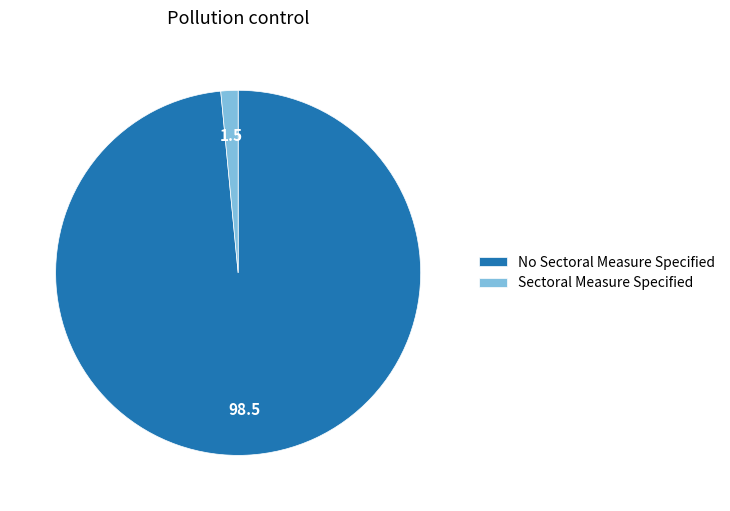

Do Sectoral Measure Specified and No Sectoral Measure Specified together represent more than half of the pie?

Yes